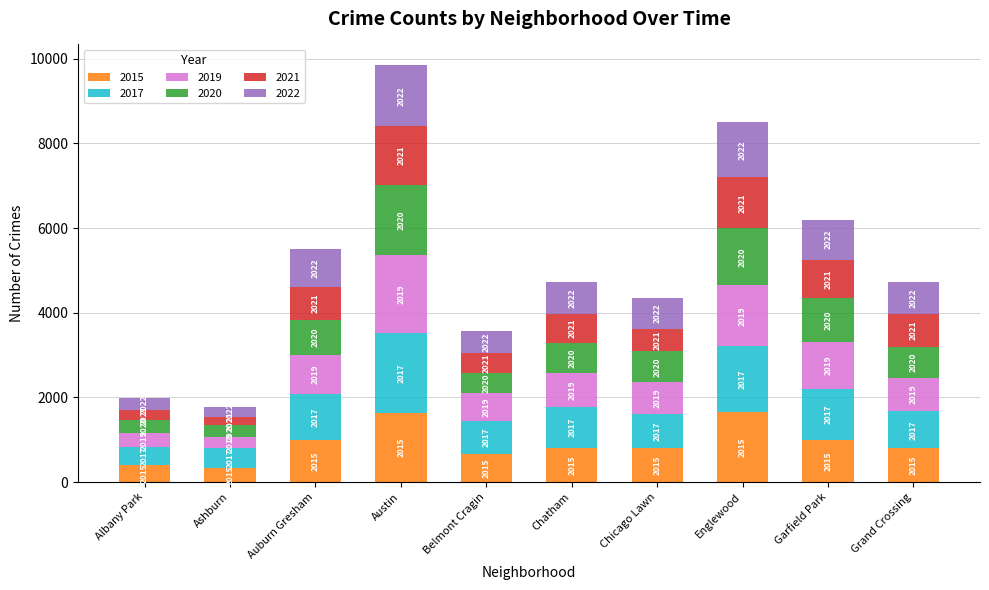

What is the average value of the 2022 series?

790